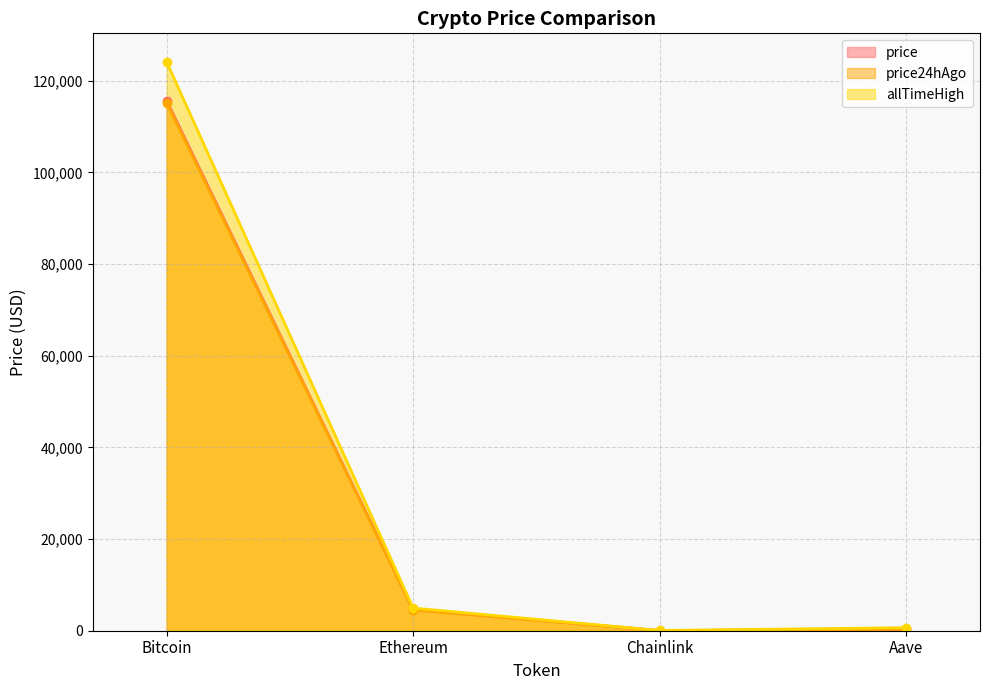

What is the difference between the highest and lowest values at Aave?

349.3